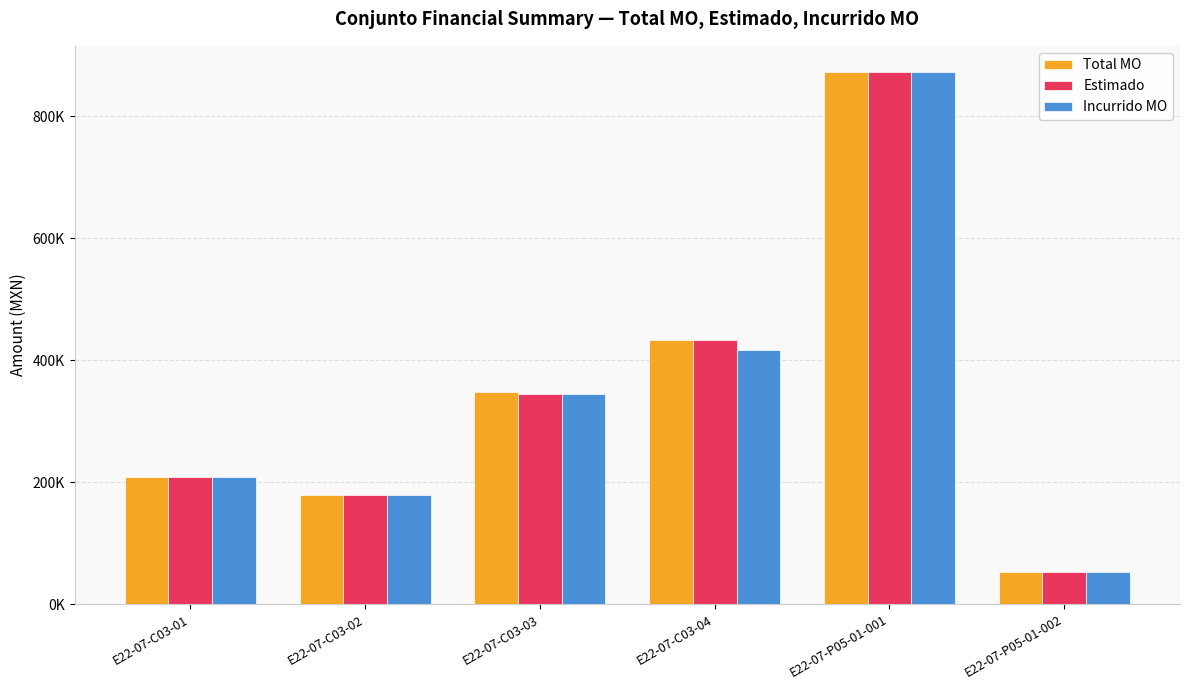

What are all the series names shown in the legend?

Total MO, Estimado, Incurrido MO